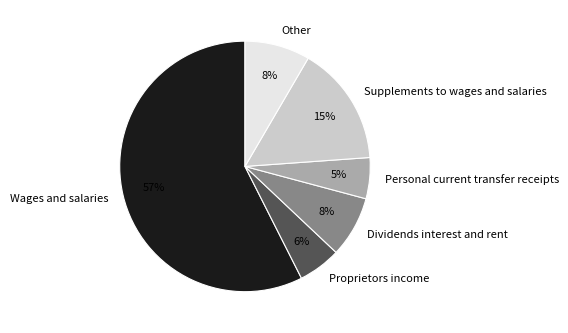

The Wages and salaries slice represents 45% of the pie. True or false?

False